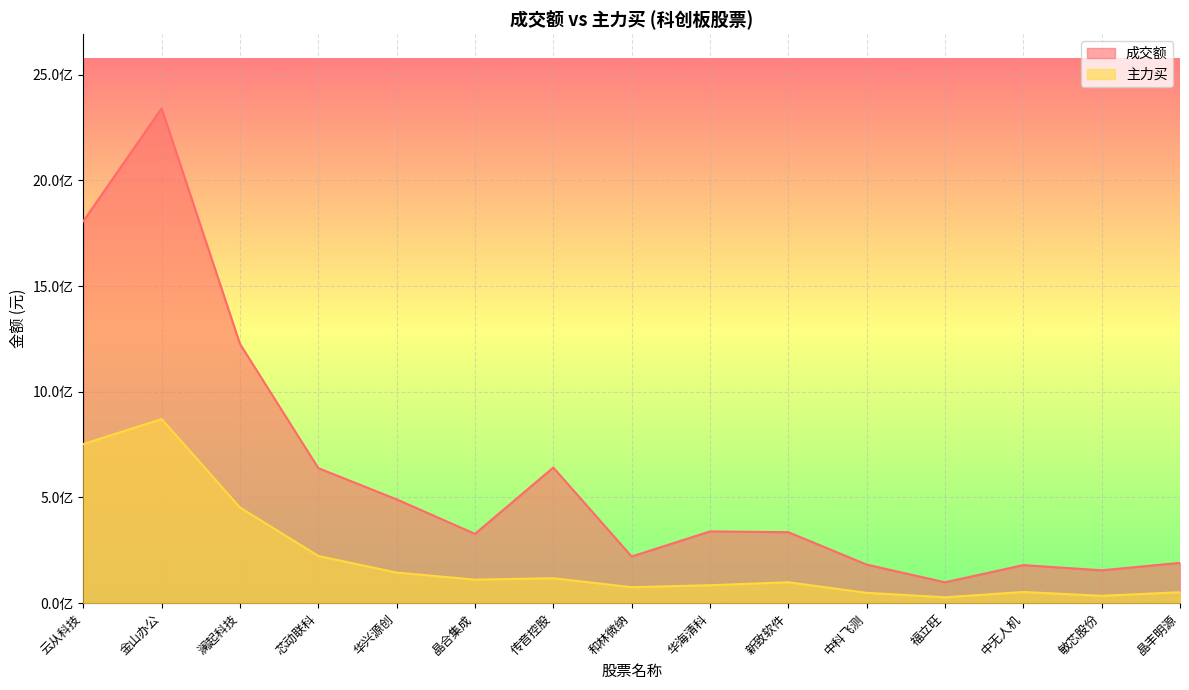

Rank the series at 中科飞测 from lowest to highest value.

主力买, 成交额